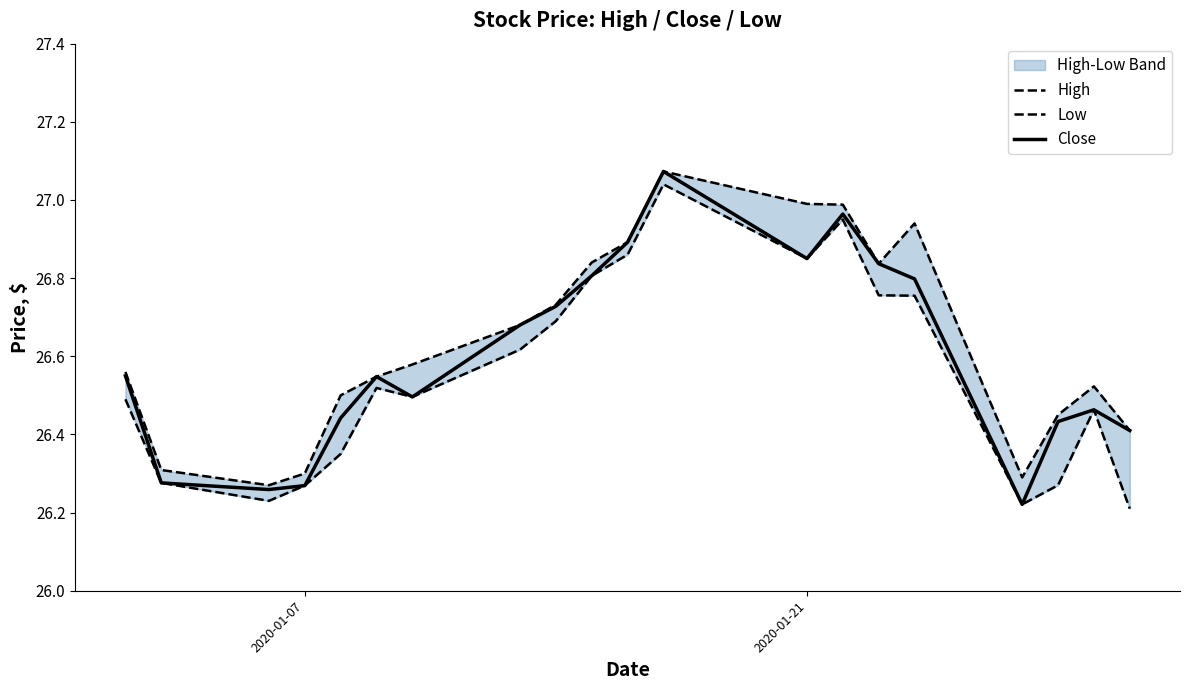

The Close series shows 44.9 at 2020-01-21. True or false?

False